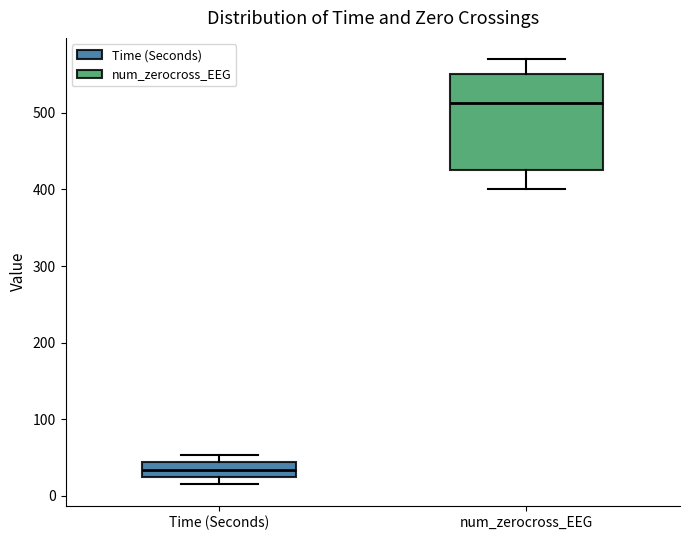

Where does the upper whisker of the box for num_zerocross_EEG end on the y-axis? The values are not printed on the chart, so give them approximately, as read against the axis.

570